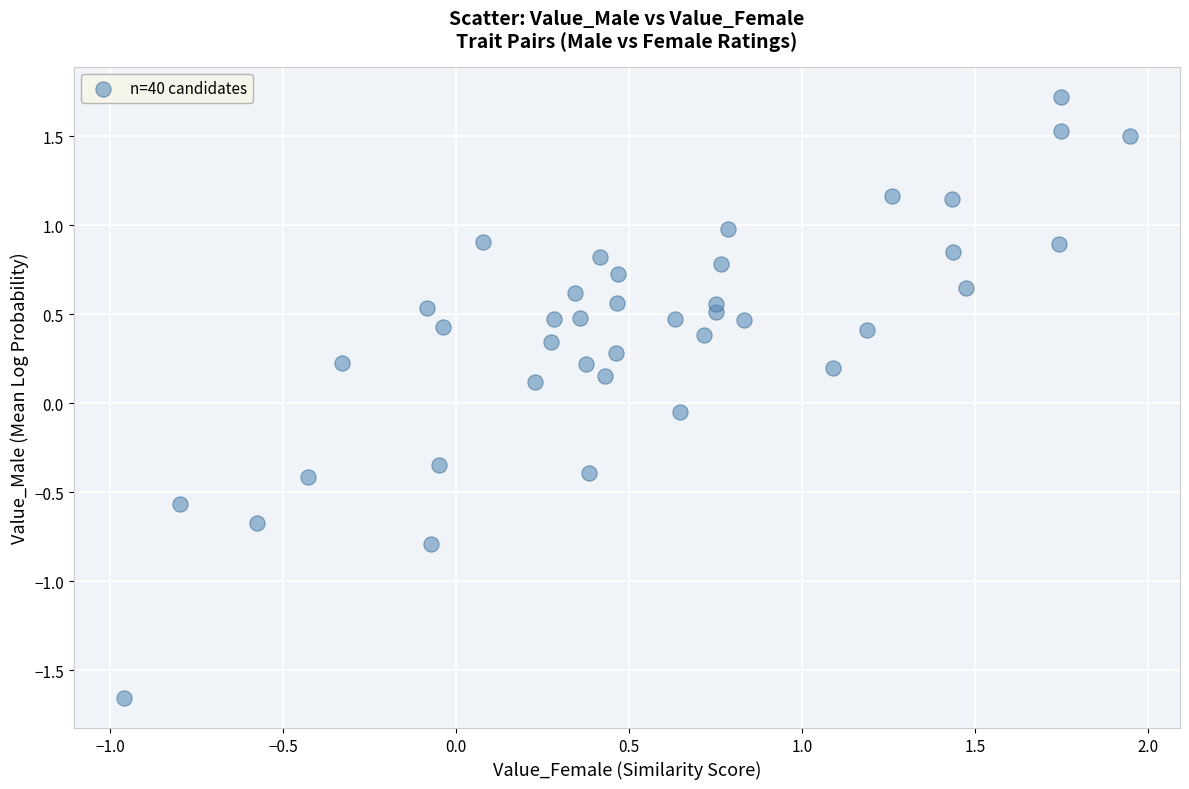

What is the range of Y values (max minus min)?

3.4